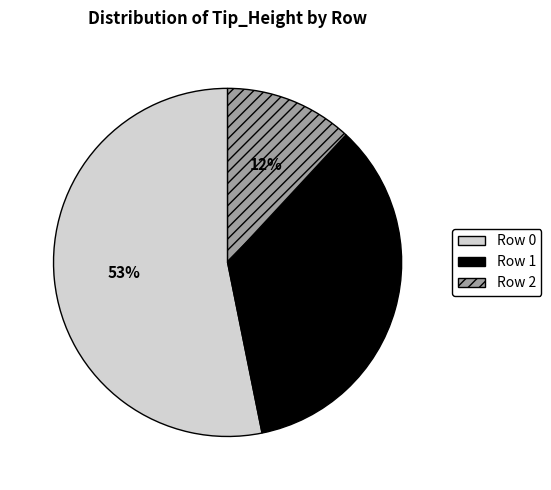

How many segments does this pie chart have?

3